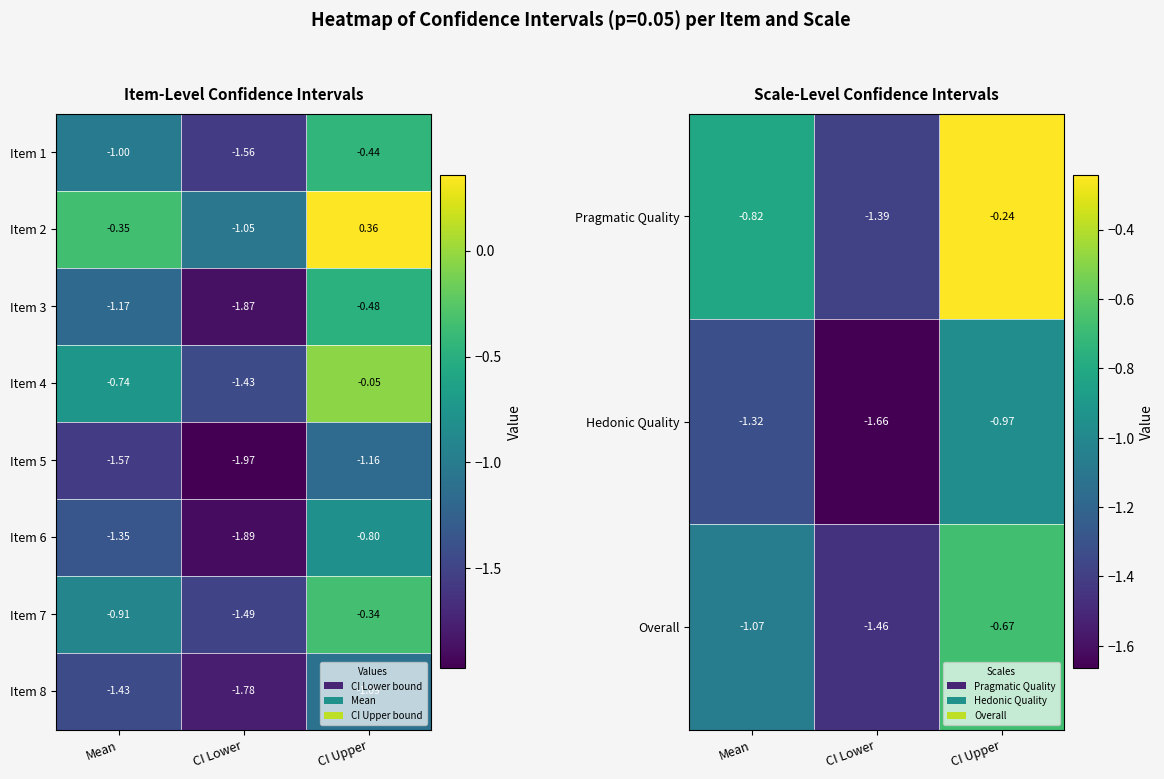

Rank the categories by Item 2 value from highest to lowest.

CI Upper, Mean, CI Lower